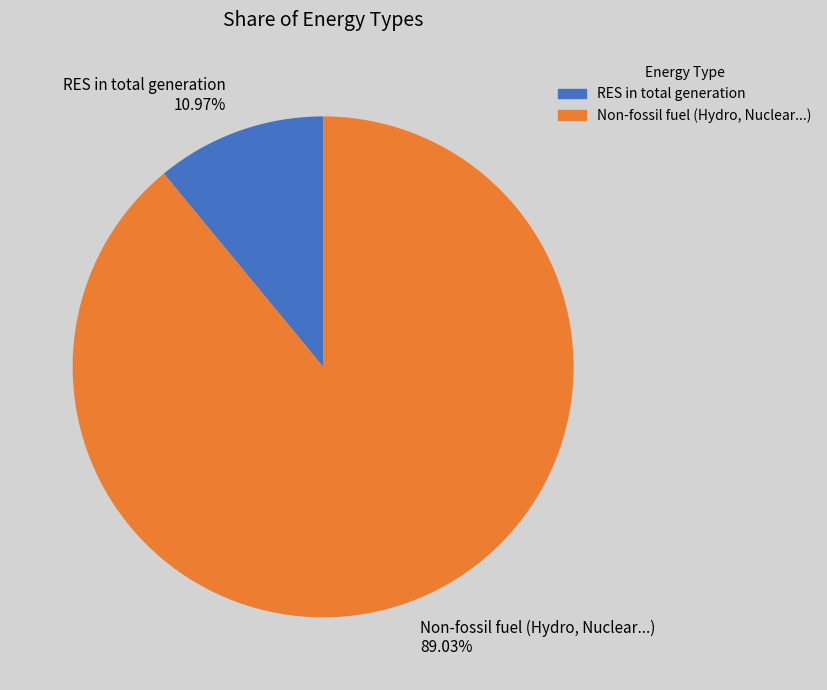

Rank the categories by value from highest to lowest.

Non-fossil fuel (Hydro, Nuclear...), RES in total generation